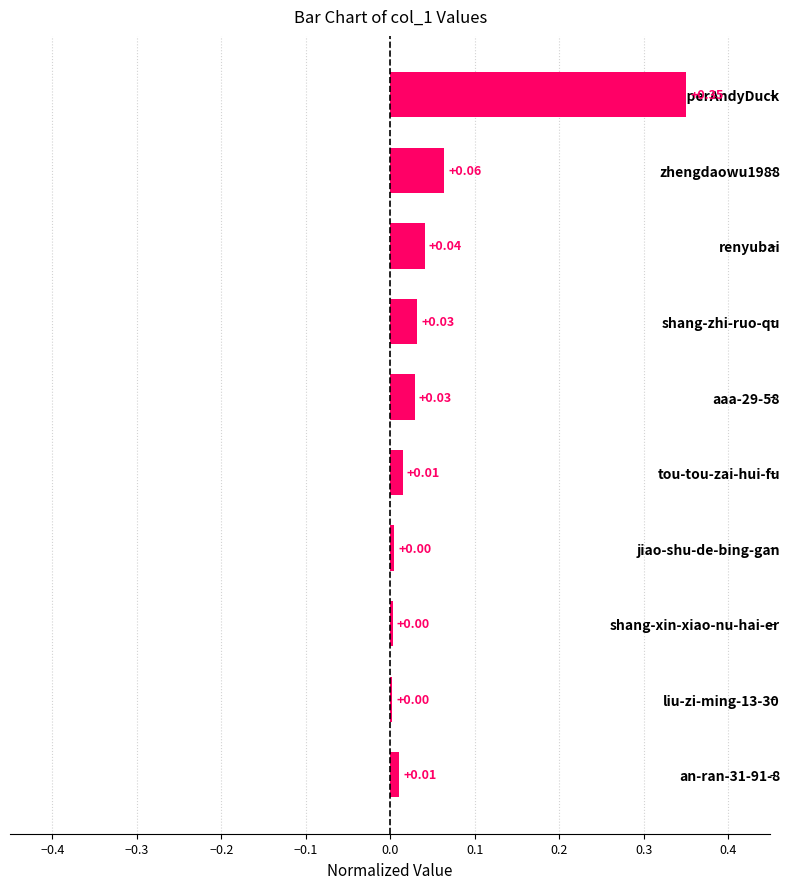

Which has a higher value, tou-tou-zai-hui-fu or aaa-29-58?

aaa-29-58